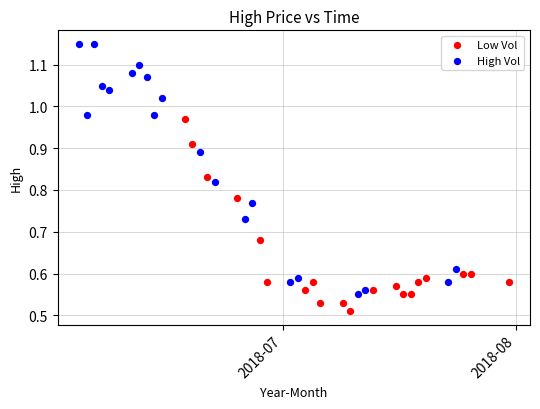

Which series reaches the maximum Y coordinate?

High Vol